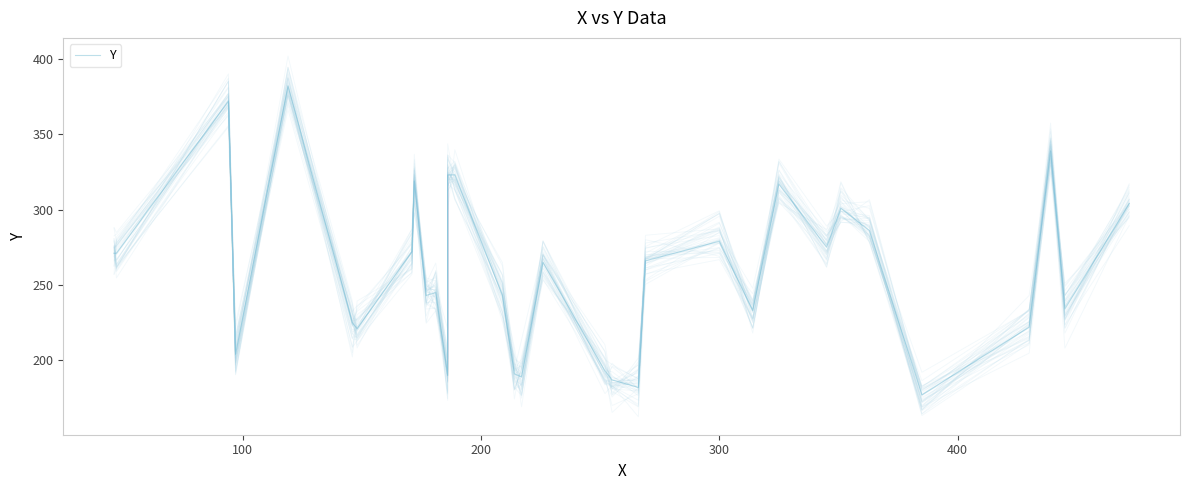

How many data points are less than 265?

16